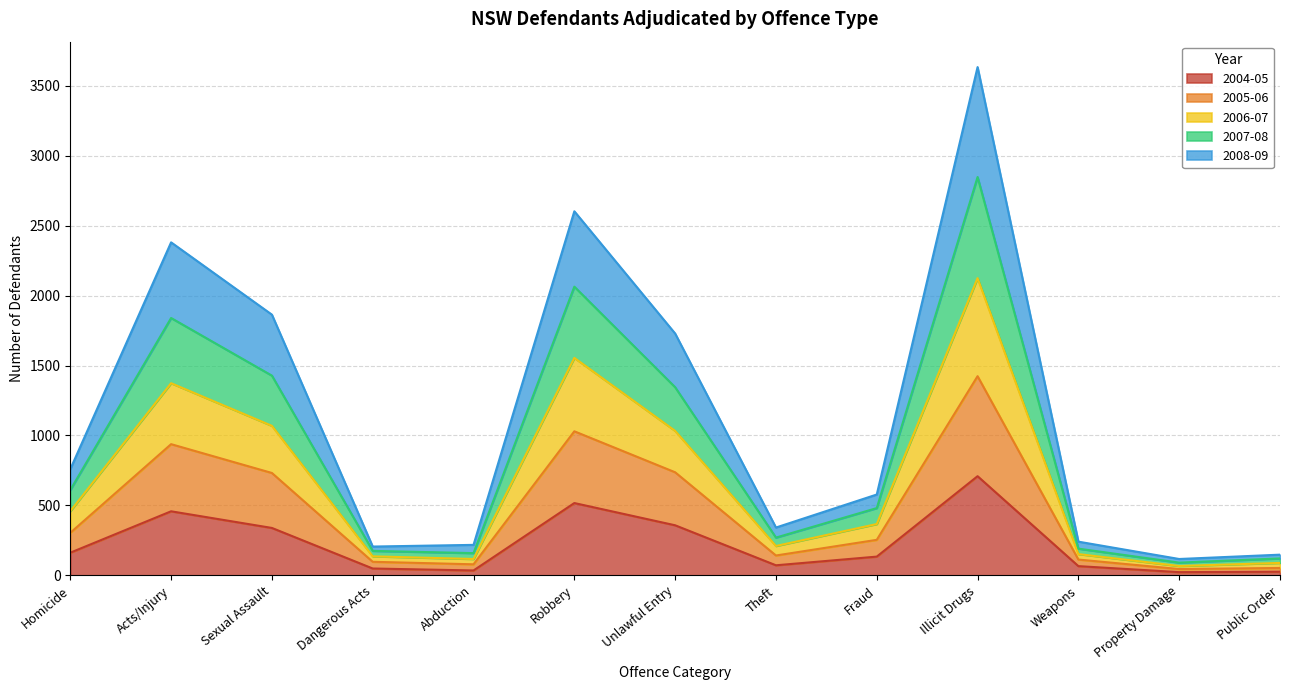

True or false: 2007-08 and 2005-06 intersect in this chart.

False